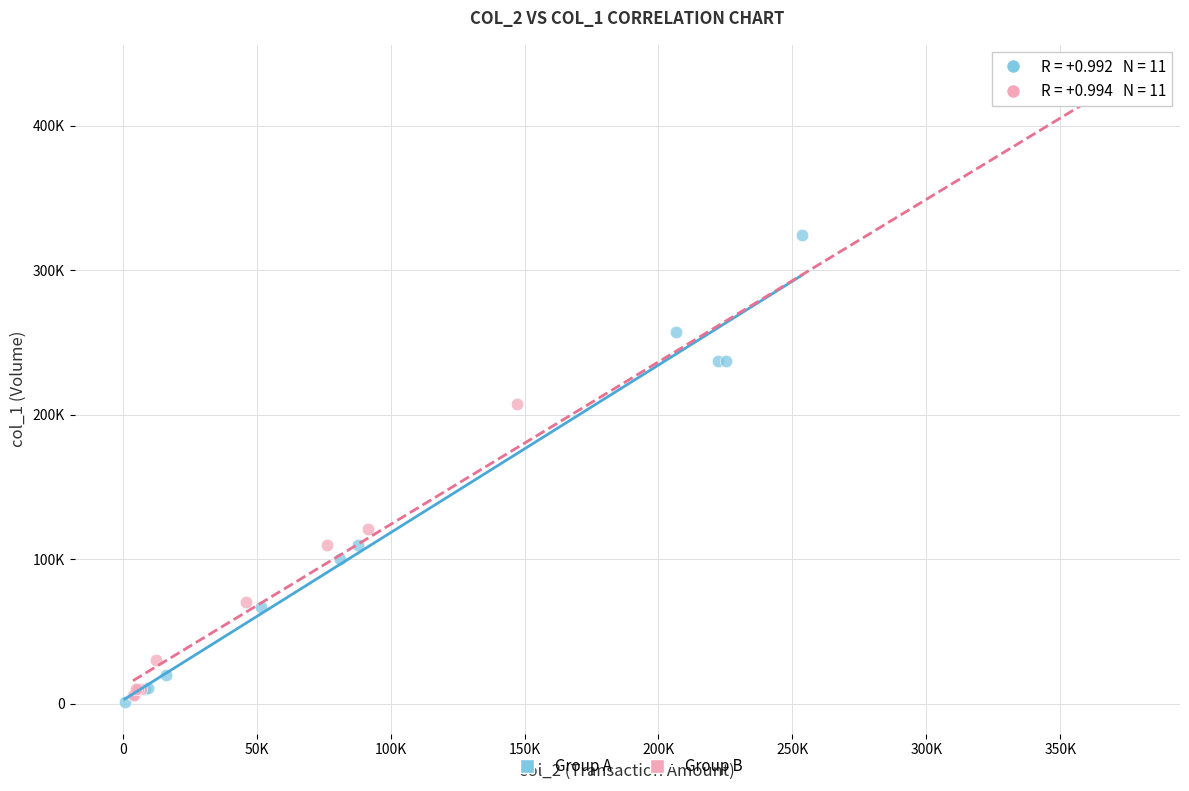

What are all the series names shown in the legend?

Group A, Group B